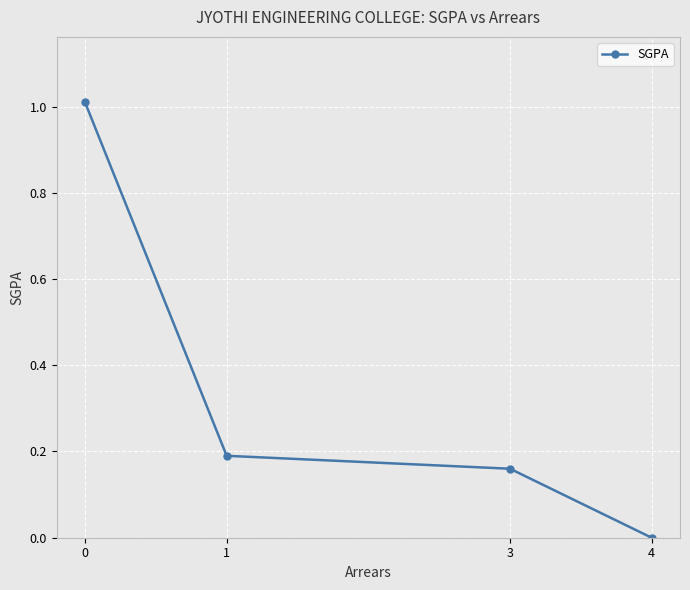

How many lines are shown in the chart?

1